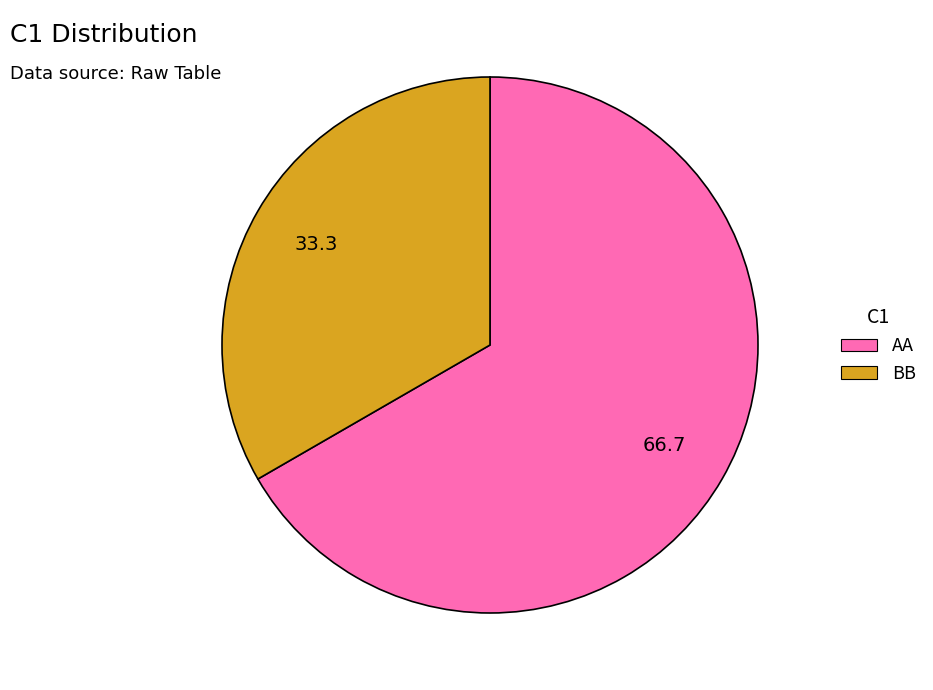

True or false: AA accounts for 77% of the total.

False